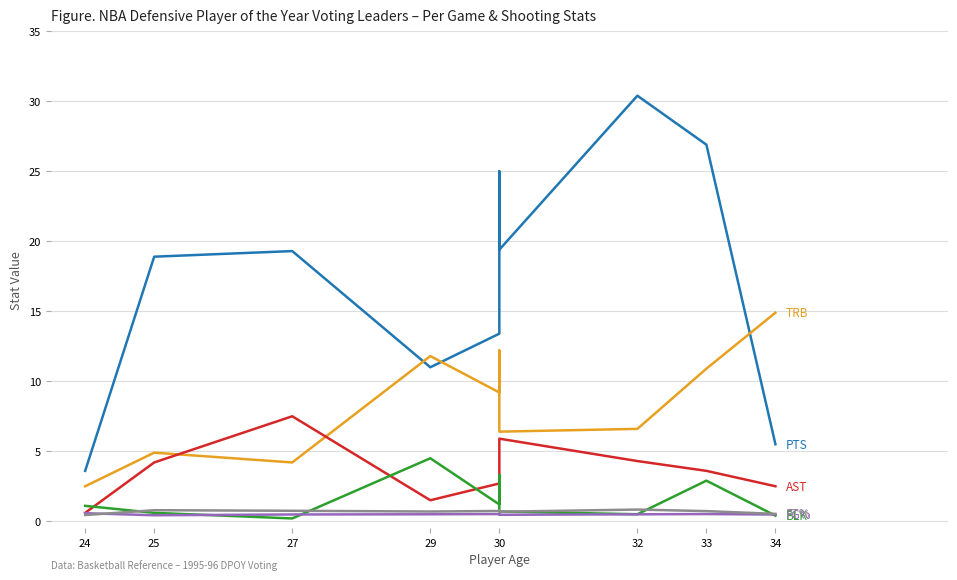

True or false: AST has more than 2 points higher than both neighbors.

False